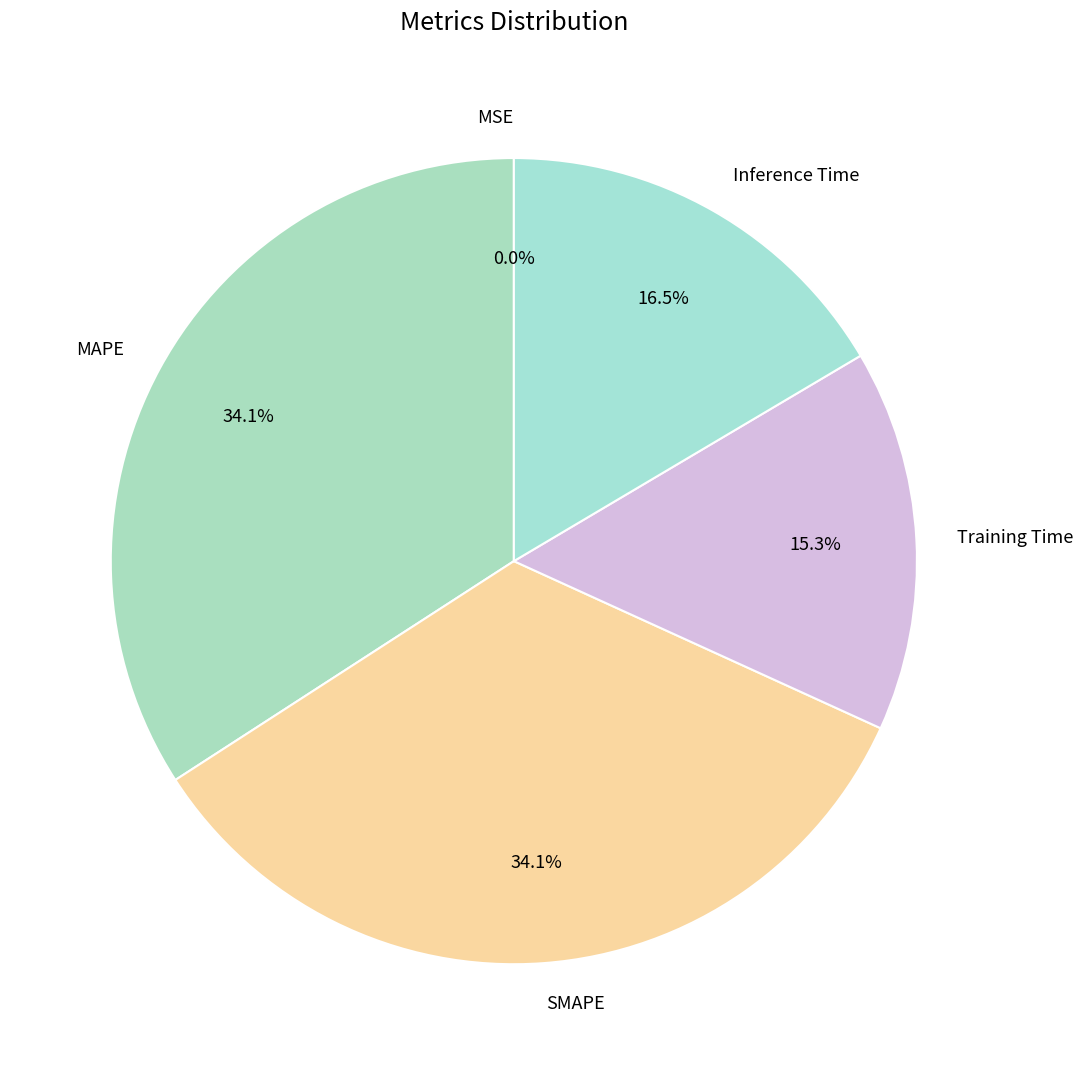

Which has a higher value, Training Time or MAPE?

MAPE